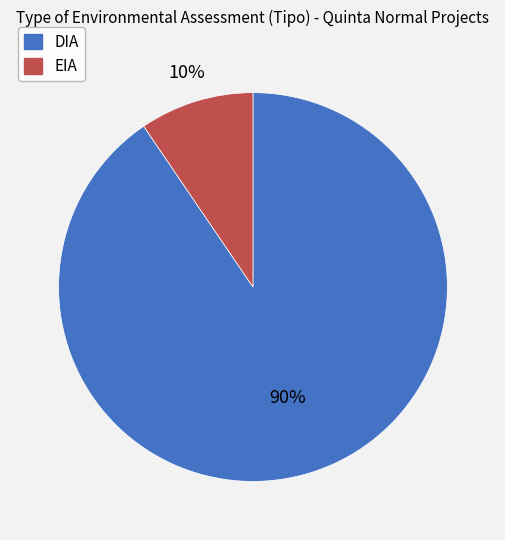

What percentage is the EIA slice, to the nearest percent?

10%